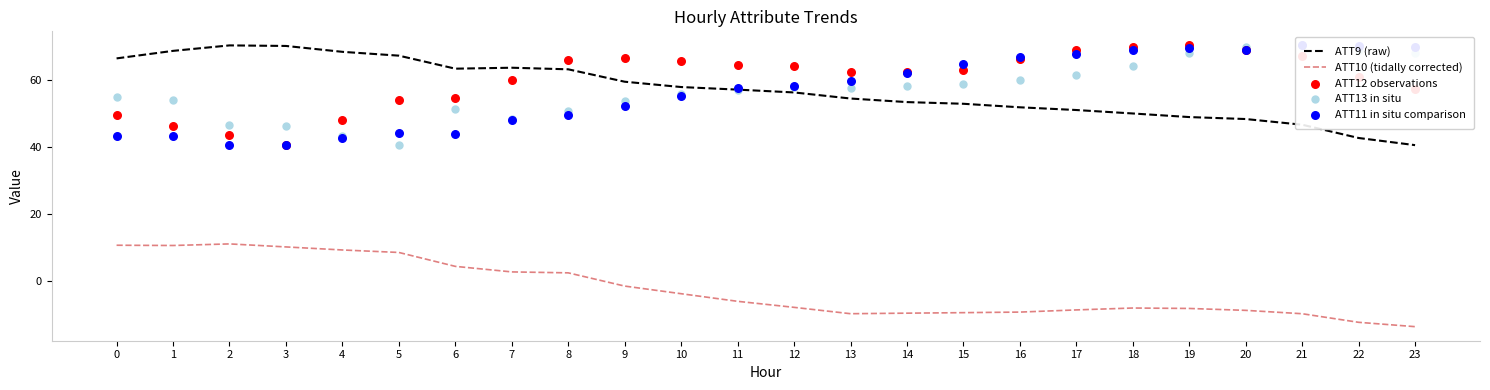

At how many categories does at least one series exceed -11?

24